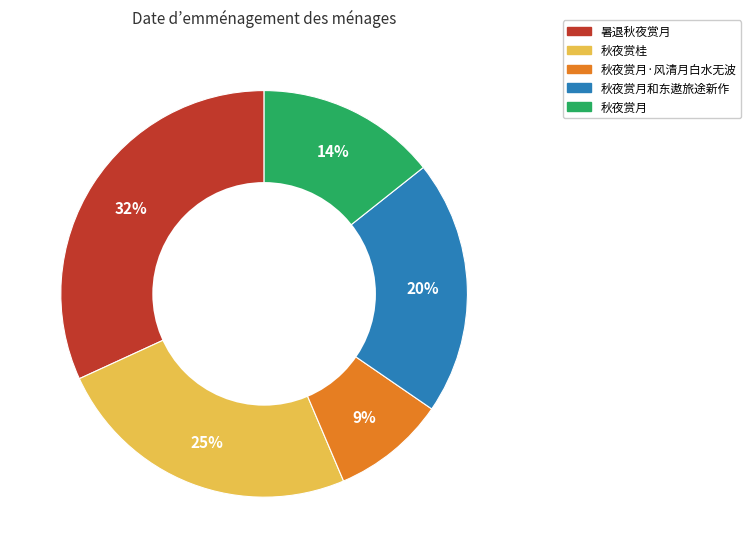

Is there a majority slice in this chart?

No